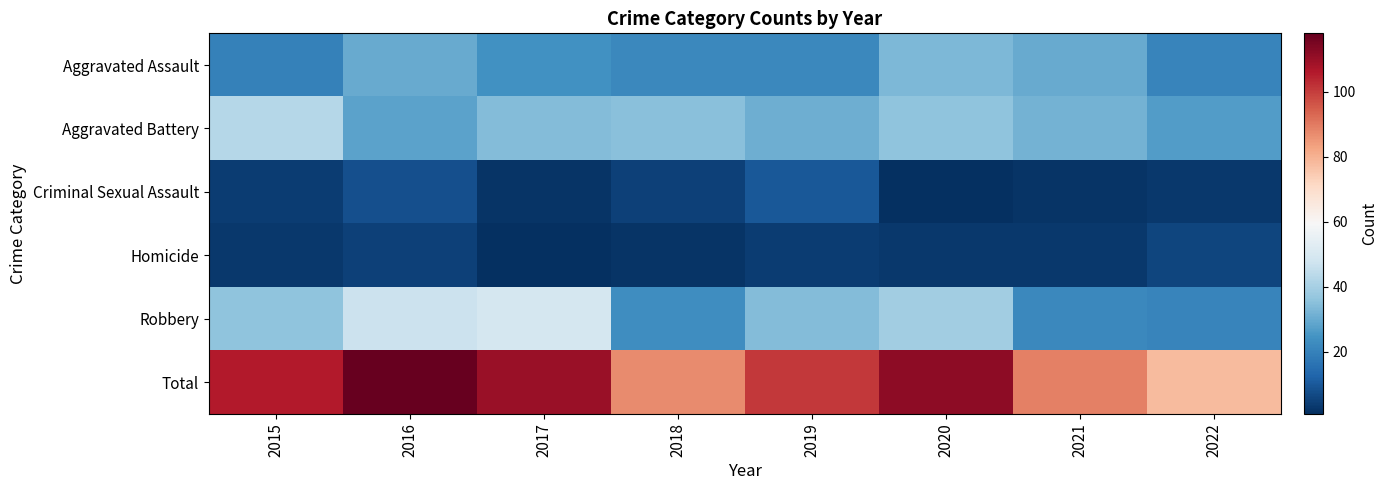

What is the minimum value shown in the chart?

1